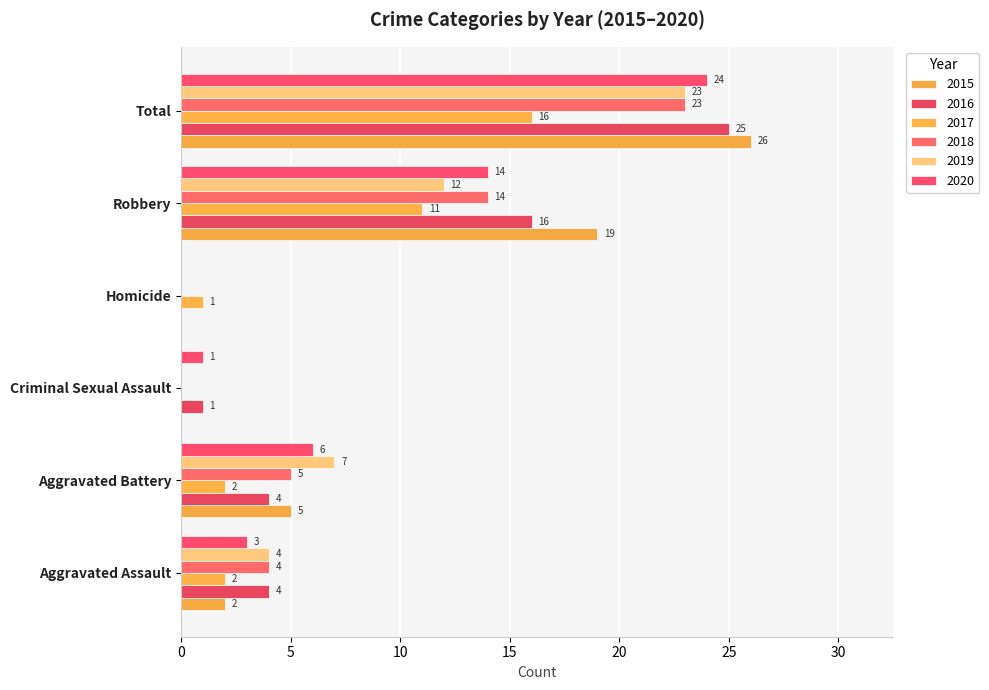

Reading left to right, list all the values displayed in this chart.

2015: Aggravated Assault=2	Aggravated Battery=5	Criminal Sexual Assault=0	Homicide=0	Robbery=19	Total=26
2016: Aggravated Assault=4	Aggravated Battery=4	Criminal Sexual Assault=1	Homicide=0	Robbery=16	Total=25
2017: Aggravated Assault=2	Aggravated Battery=2	Criminal Sexual Assault=0	Homicide=1	Robbery=11	Total=16
2018: Aggravated Assault=4	Aggravated Battery=5	Criminal Sexual Assault=0	Homicide=0	Robbery=14	Total=23
2019: Aggravated Assault=4	Aggravated Battery=7	Criminal Sexual Assault=0	Homicide=0	Robbery=12	Total=23
2020: Aggravated Assault=3	Aggravated Battery=6	Criminal Sexual Assault=1	Homicide=0	Robbery=14	Total=24